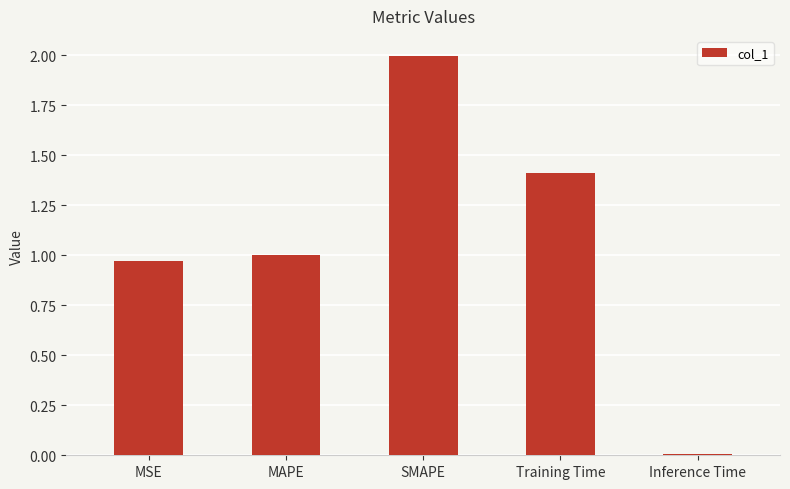

What position from the left is MAPE?

2